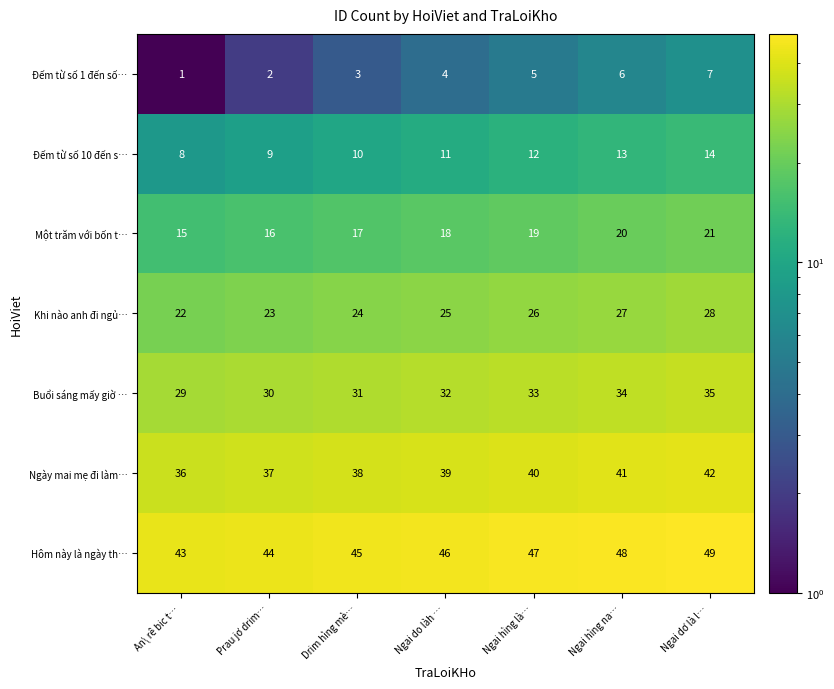

The Hôm này là ngày th… series shows 43 at An\ rê bic t…. True or false?

True